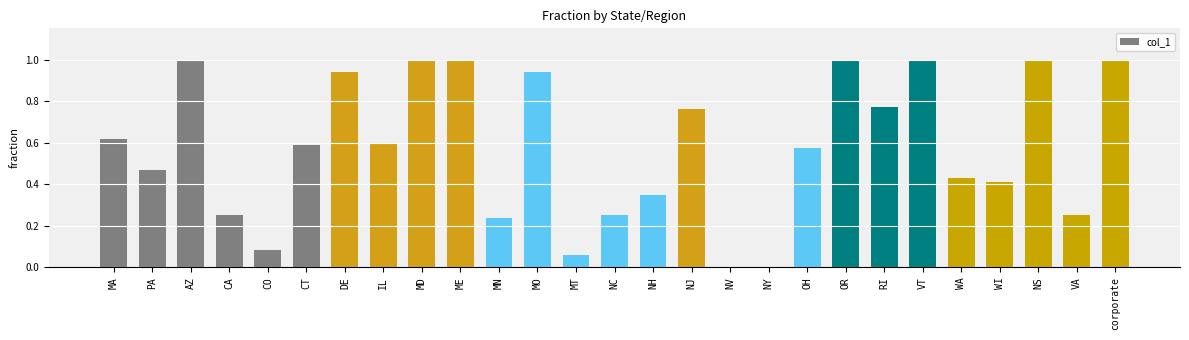

What is the approximate value at MD?

1.0